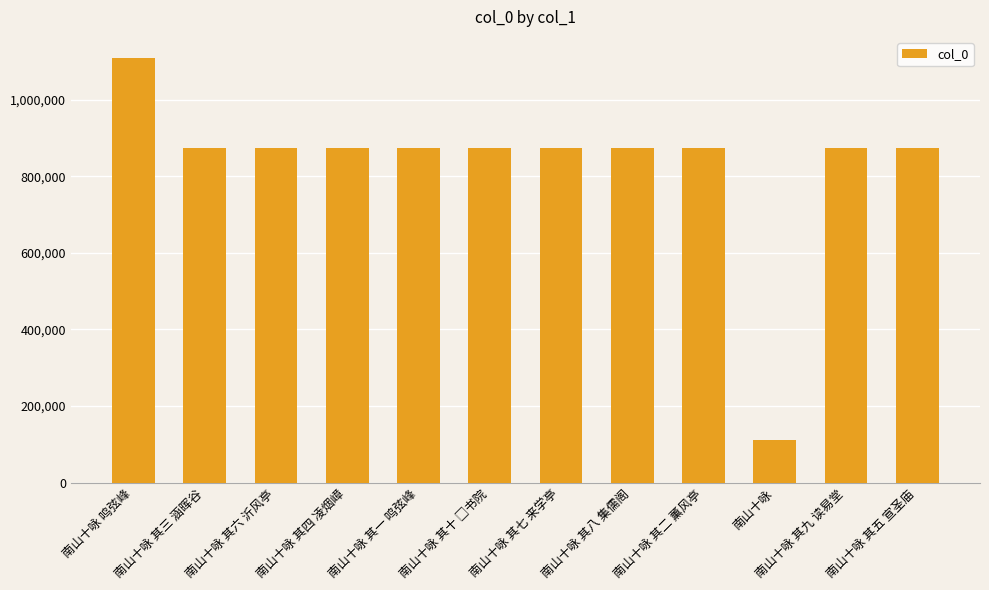

What is the sum of all values?

9959329